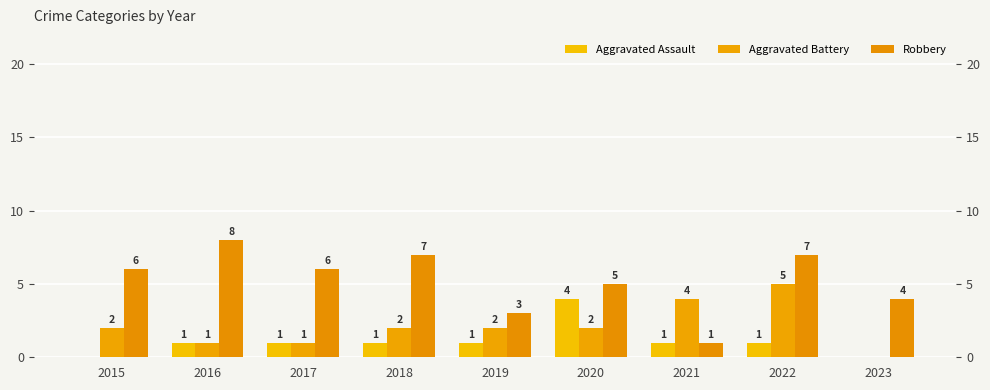

Which category has the lowest value in the Robbery series?

2021